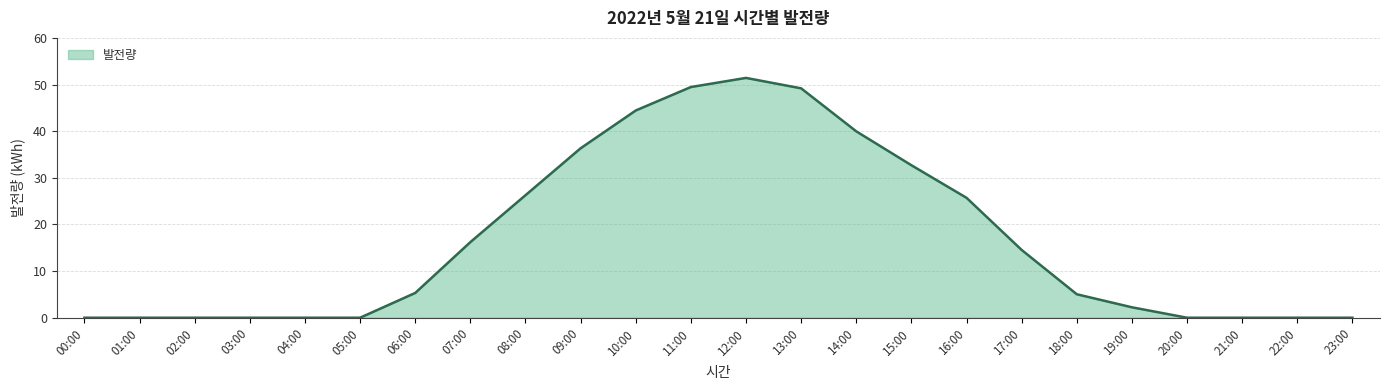

At which category does the chart reach its peak across all series?

12:00